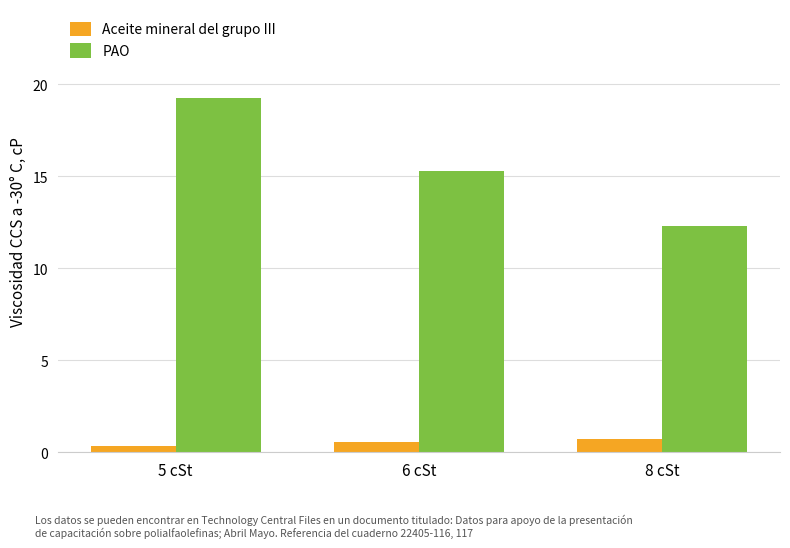

Which label corresponds to the largest value in the chart?

5 cSt